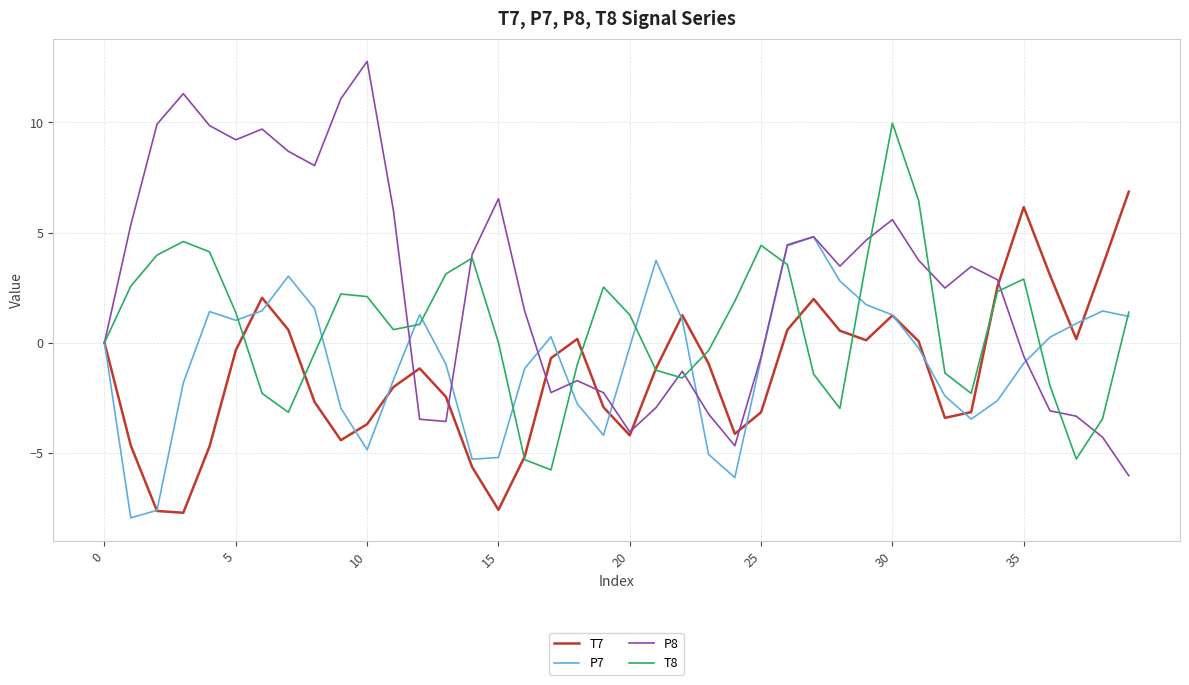

What is the maximum value shown in the chart?

12.8